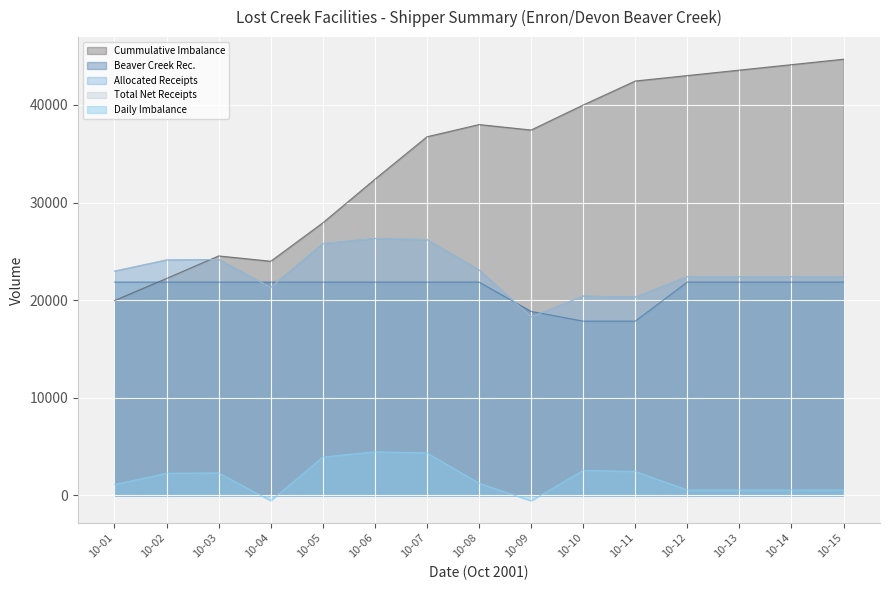

Where is Total Net Receipts nearest to the value 22302?

10-12